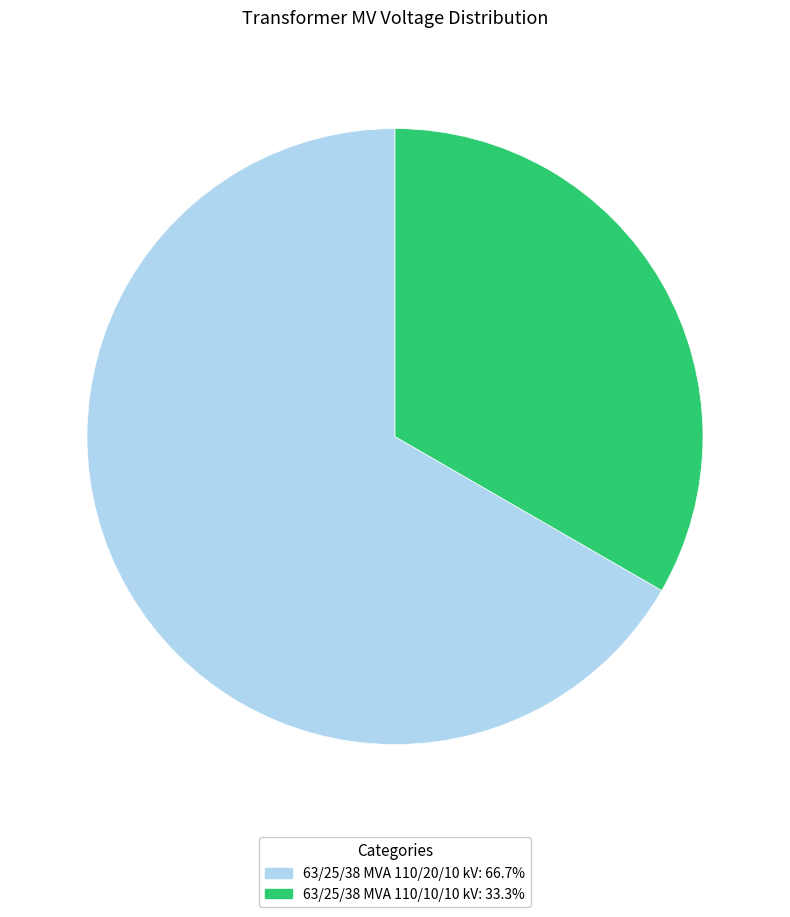

How many segments does this pie chart have?

2